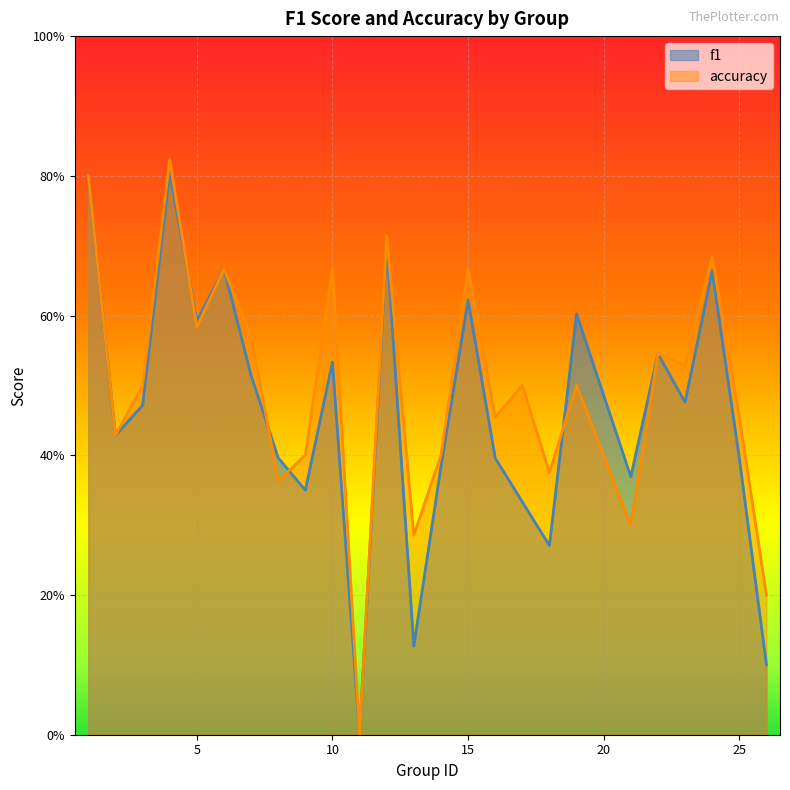

At which category does the chart reach its peak across all series?

4